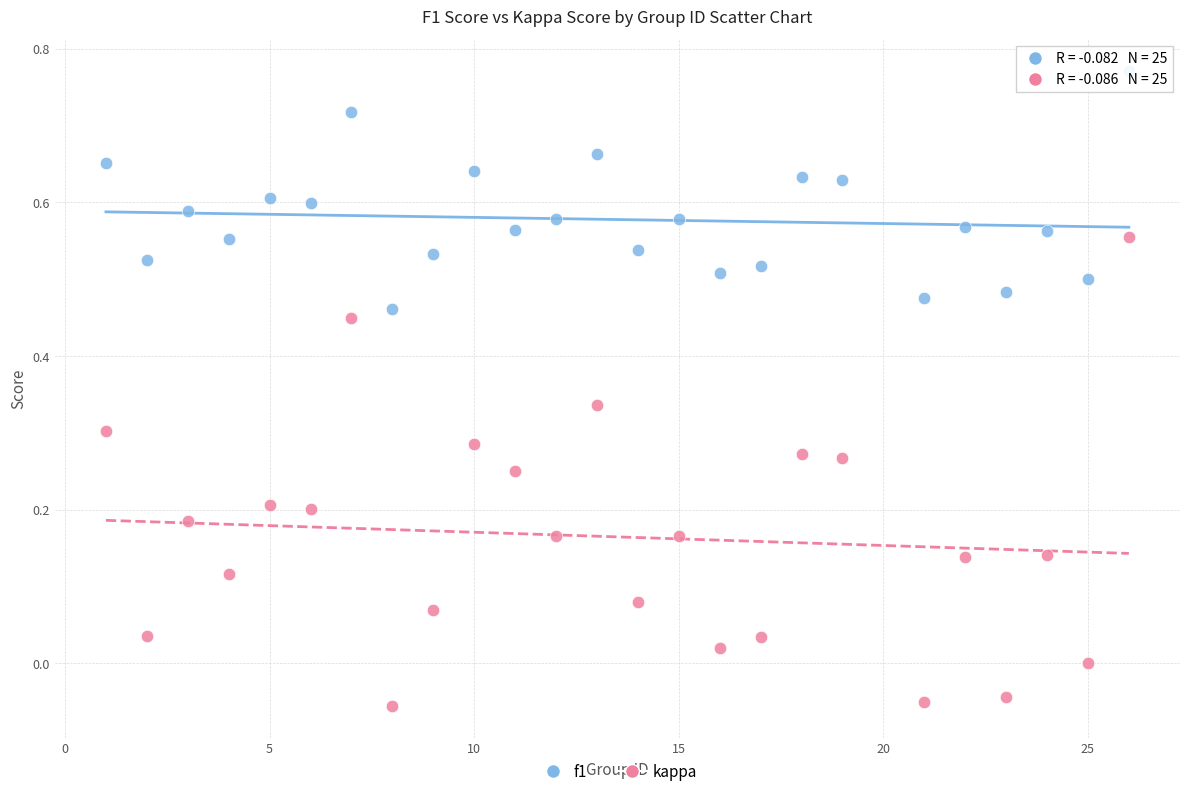

What is the X range (max minus min) for the scatter plot?

25.0